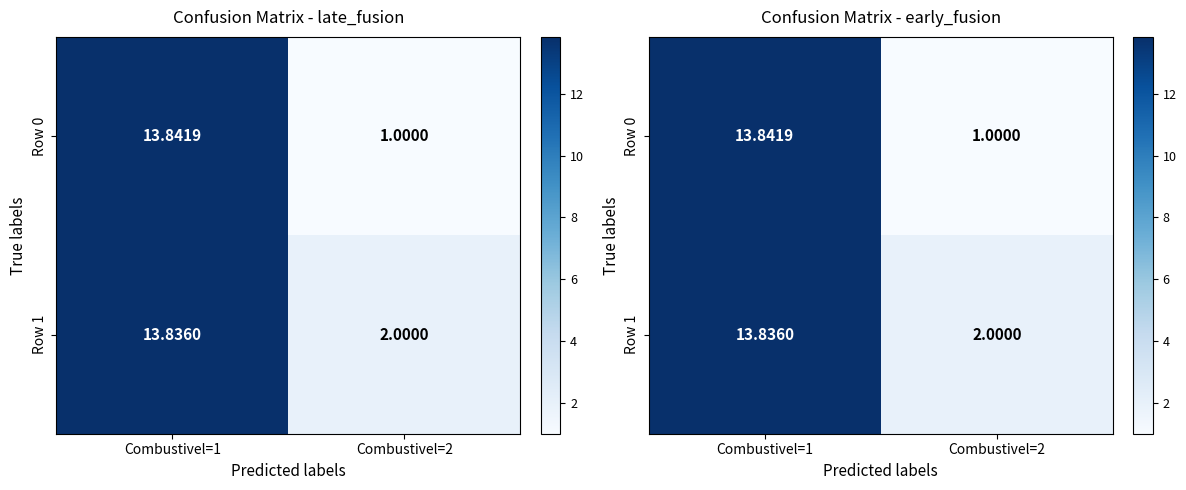

What is the sum of all Row 1 values?

15.8